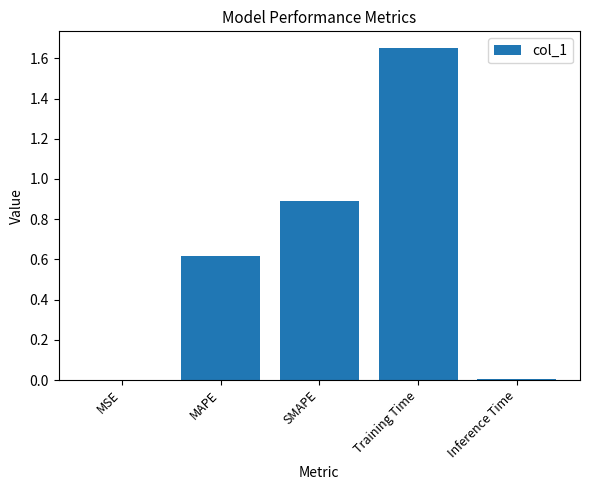

At which category does the chart reach its peak across all series?

Training Time